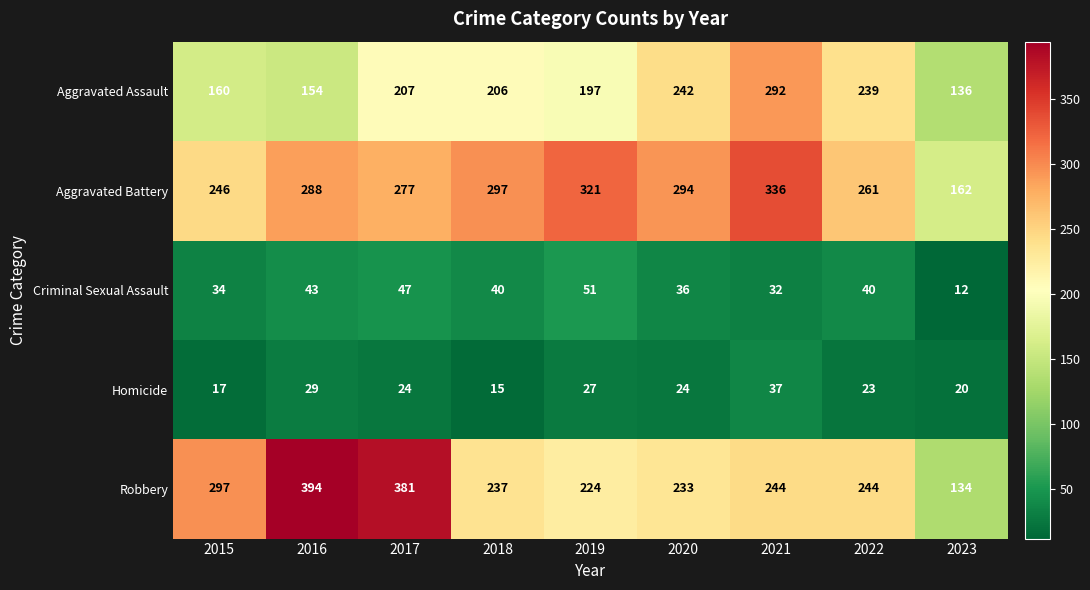

What is the difference between the highest and lowest values at 2022?

238